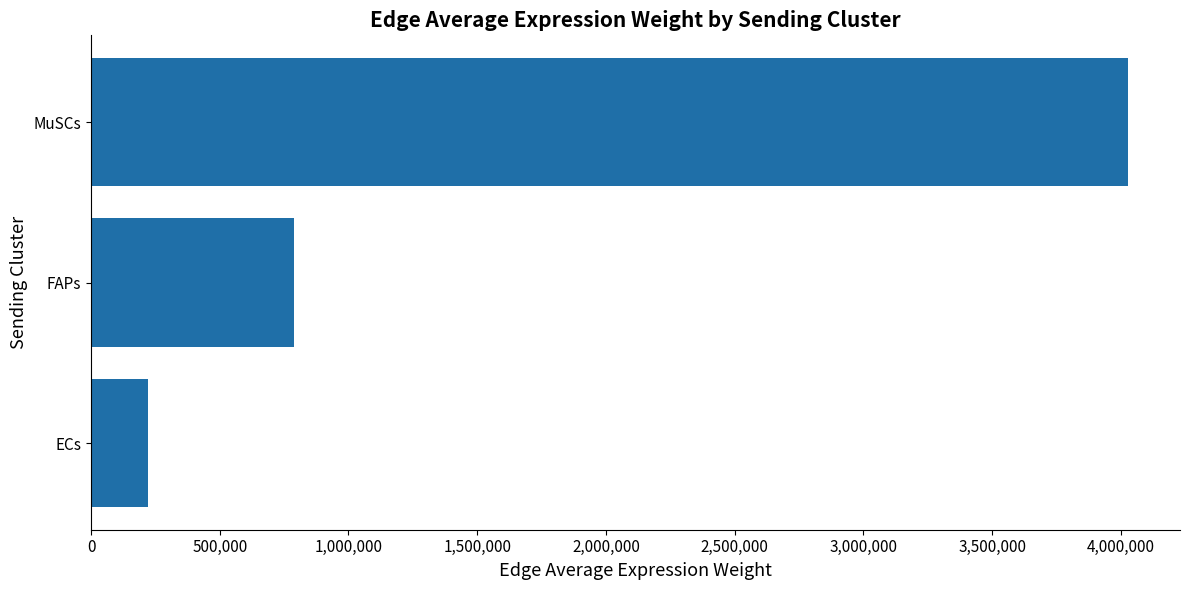

Reading bottom to top, what are all the values shown in this chart?

221089.6	788255.6	4028232.7